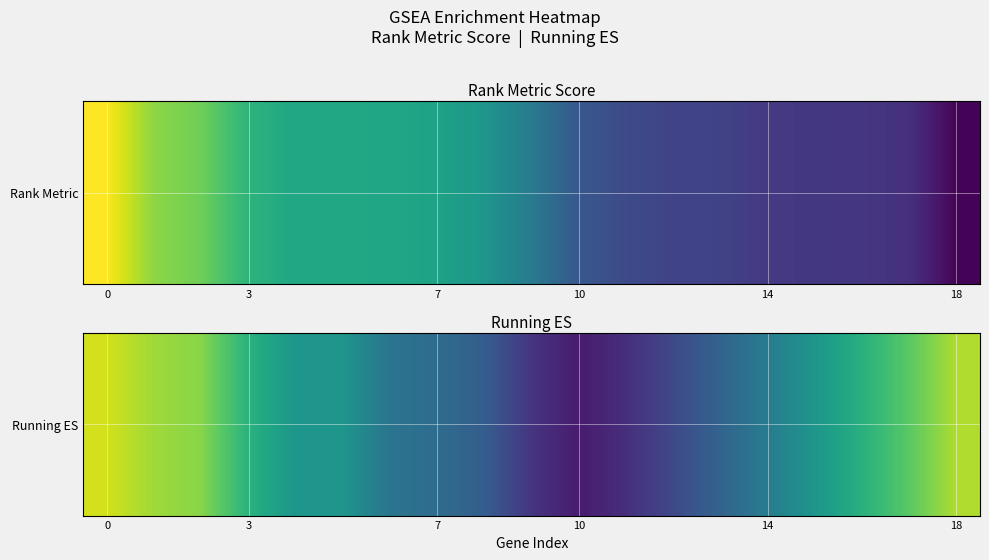

What is the sum of all values?

-5.8